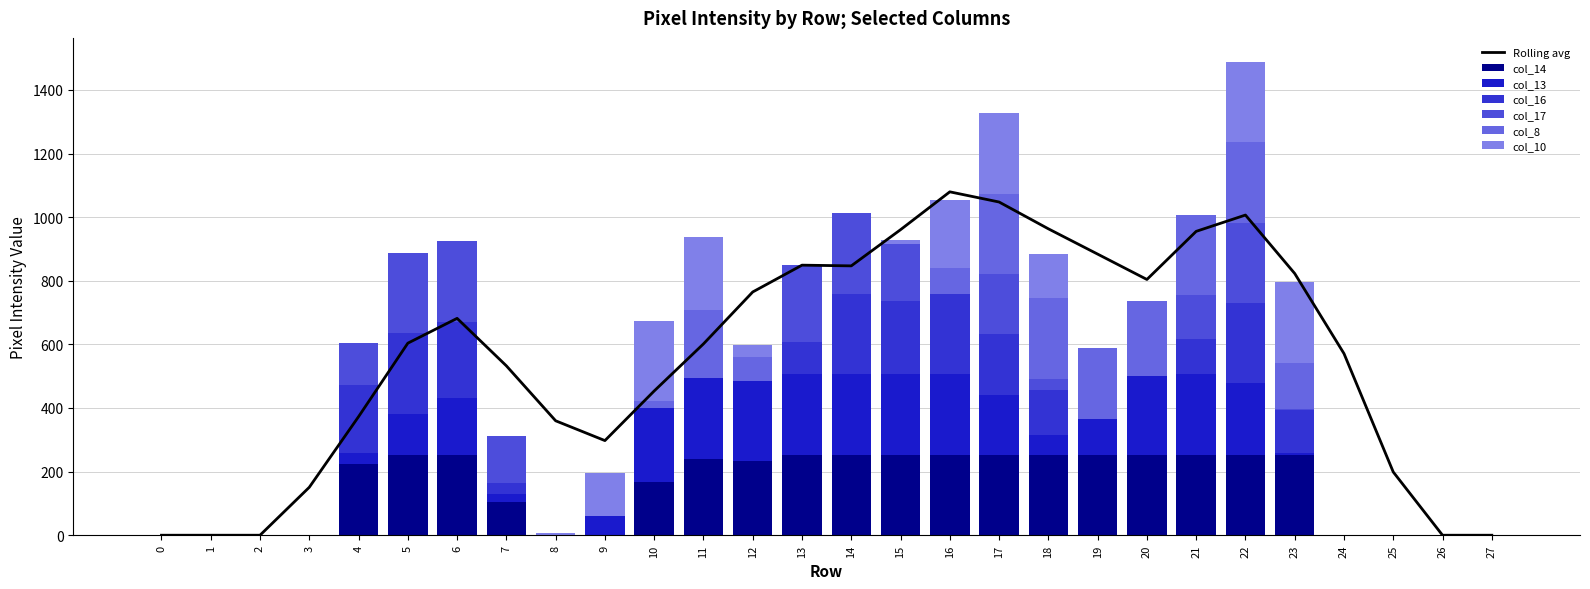

Reading right to left, extract all data points from this chart.

col_14: 0	0	0	0	253	253	253	253	253	253	253	253	253	253	253	233	240	167	0	0	105	253	253	225	0	0	0	0
col_13: 0	0	0	0	4	224	253	247	111	63	188	253	253	253	253	253	253	232	62	0	26	177	129	33	0	0	0	0
col_16: 0	0	0	0	137	253	112	0	0	139	191	253	229	253	102	0	0	0	0	0	34	241	253	215	0	0	0	0
col_17: 0	0	0	0	4	253	136	0	0	37	188	0	179	253	242	0	0	0	0	0	147	253	253	130	0	0	0	0
col_8: 0	0	0	0	144	253	253	235	226	253	253	81	0	0	0	74	214	23	0	0	0	0	0	0	0	0	0	0
col_10: 0	0	0	0	253	253	0	0	0	139	253	213	13	0	0	38	229	253	135	6	0	0	0	0	0	0	0	0